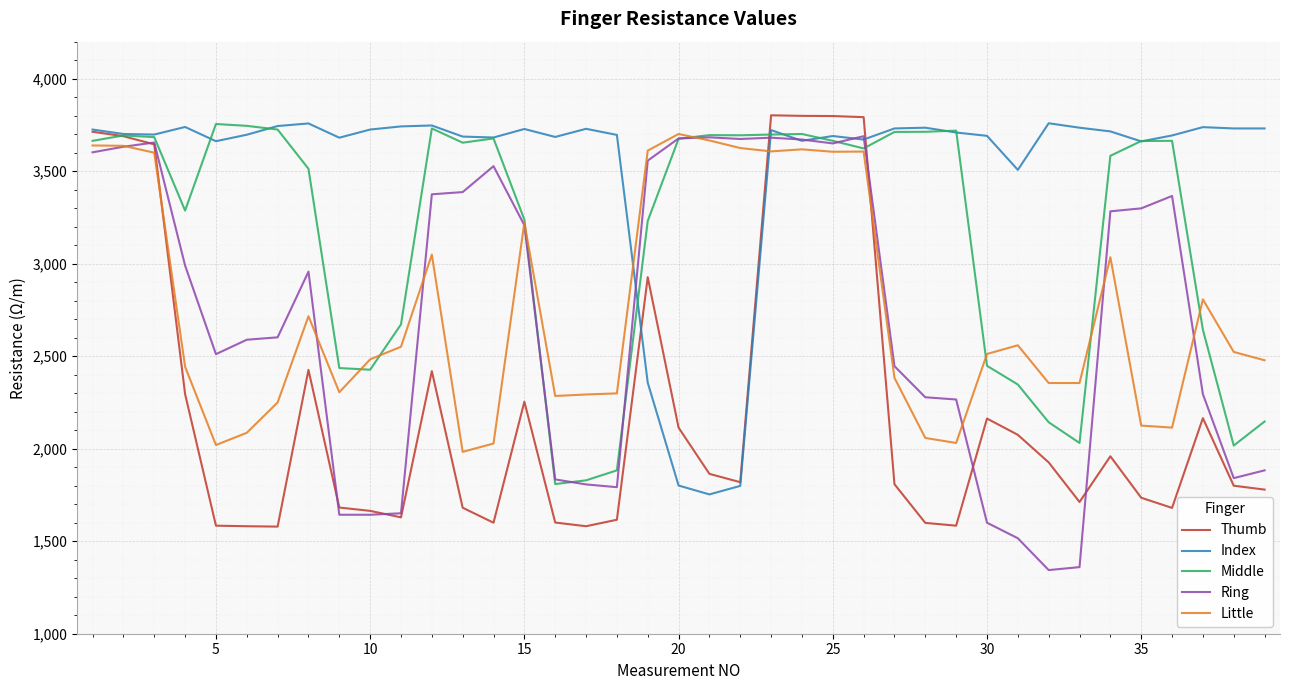

Which series has the widest spread of values?

Ring